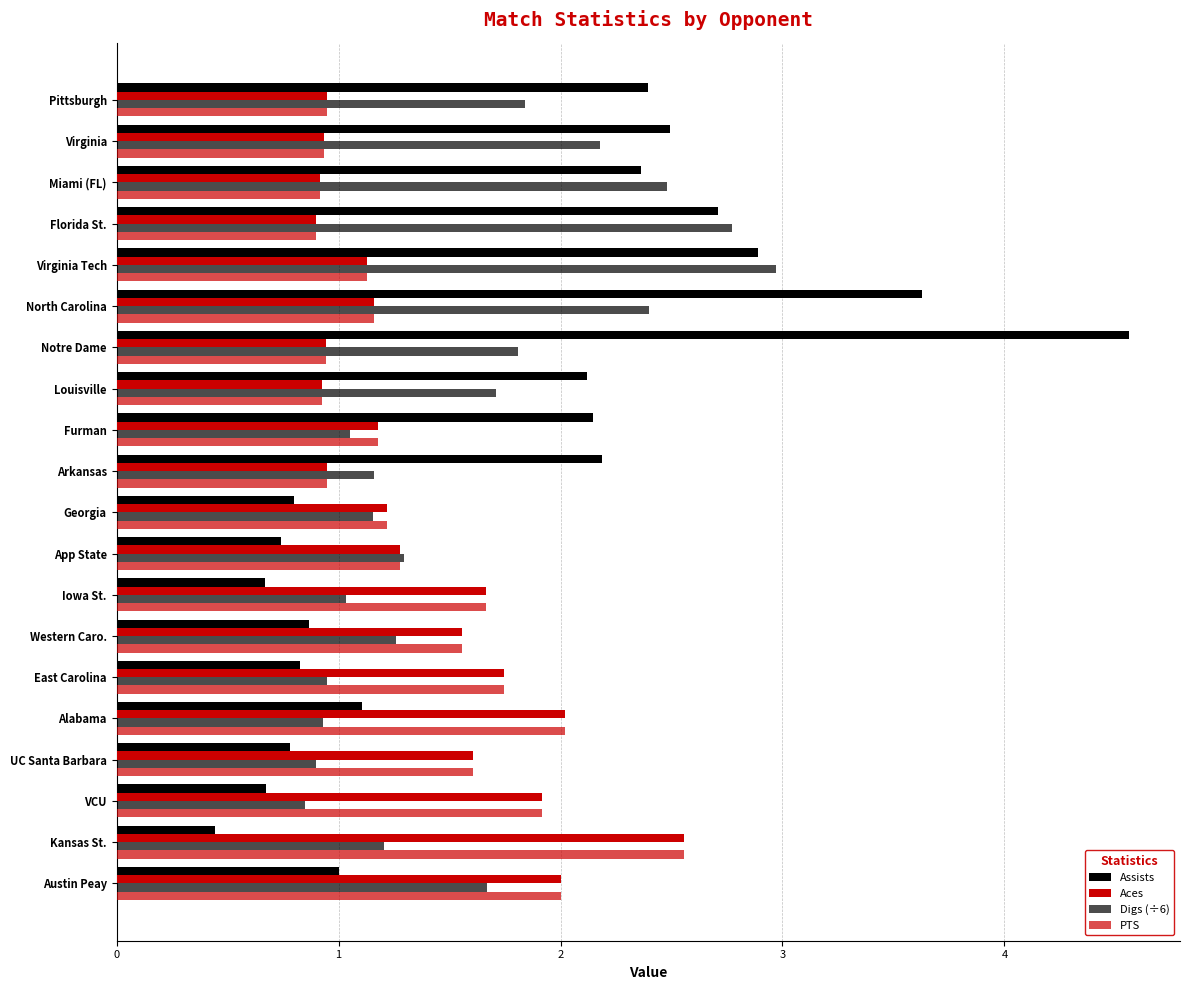

How many categories are shown in the chart?

20